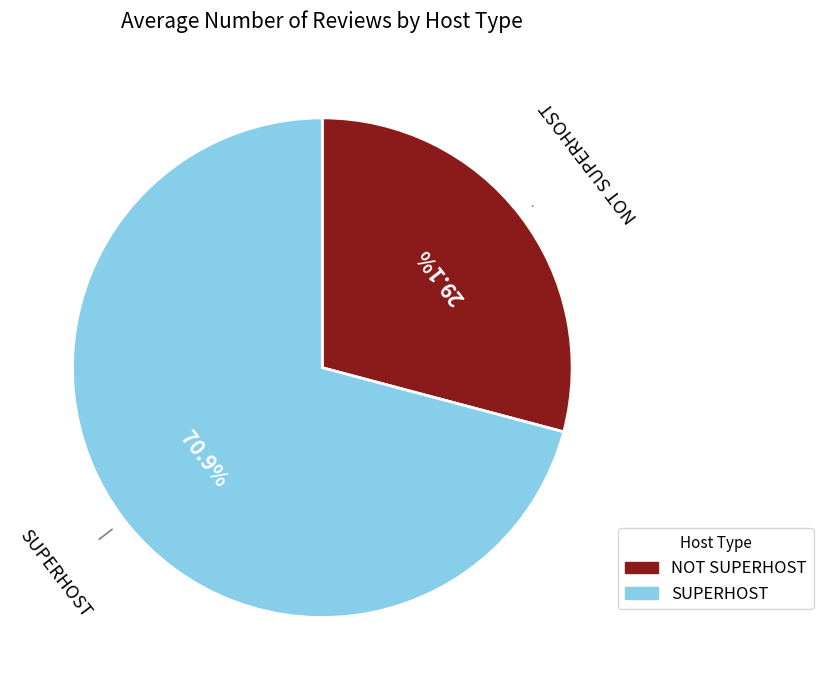

Is there any slice that represents more than half of the pie?

Yes